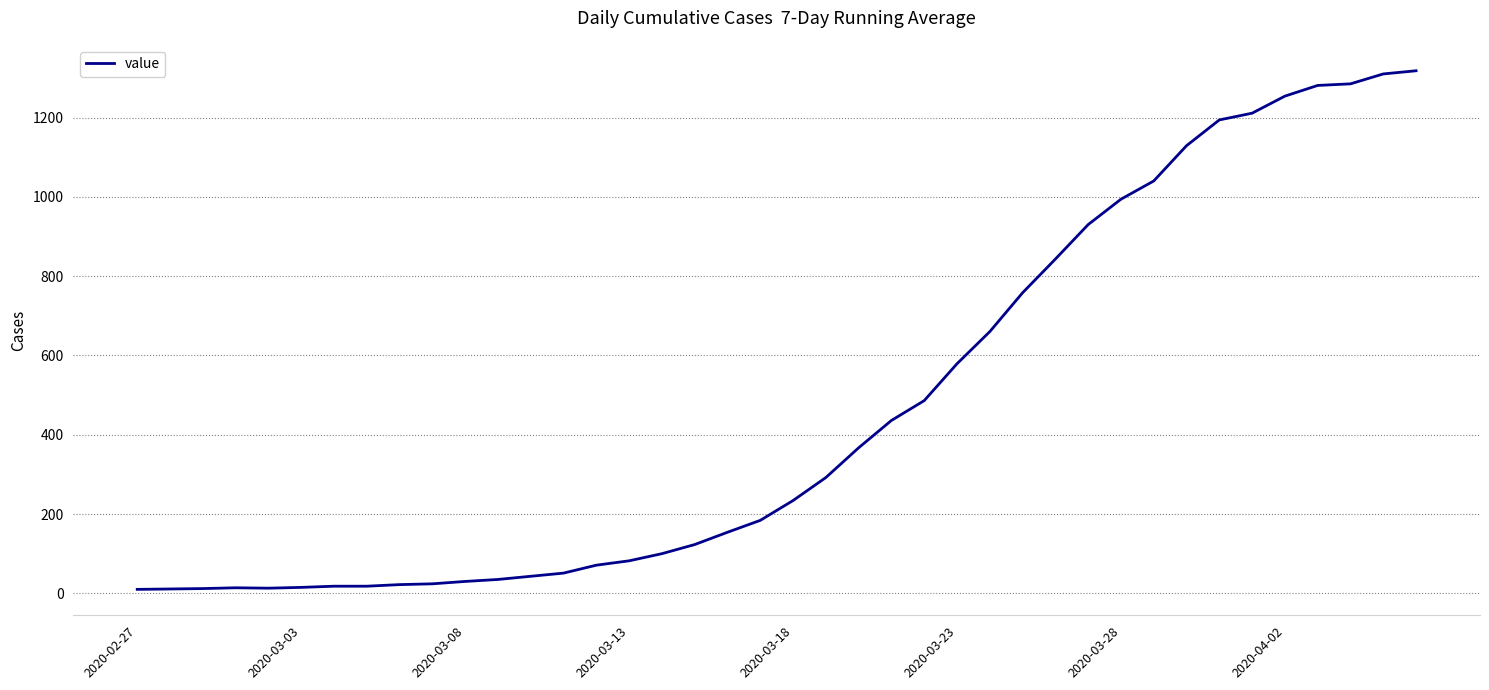

What is the maximum value shown in the chart?

1318